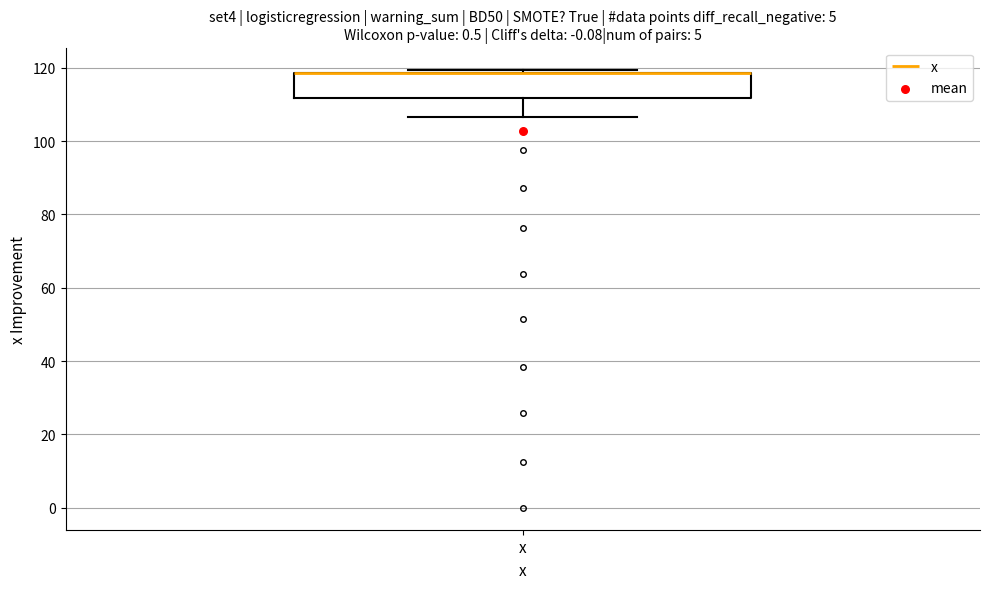

Transcribe this box plot: give where the median line is, the range the box spans, and where the two whiskers end, as read against the y-axis. The values are not printed on the chart, so give them approximately, as read against the axis.

median 118 (drawn on the box's upper edge), box 112 to 118, whiskers 106 to 120